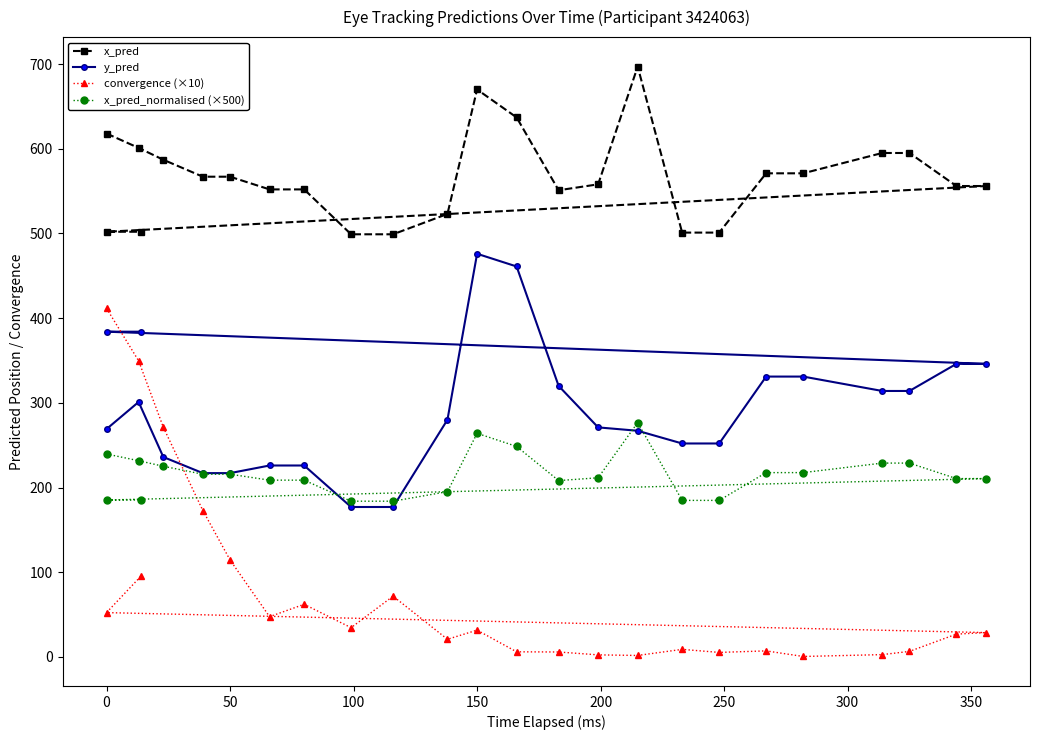

Is the value of x_pred_normalised (×500) at 15 greater than the value of y_pred at −50?

No